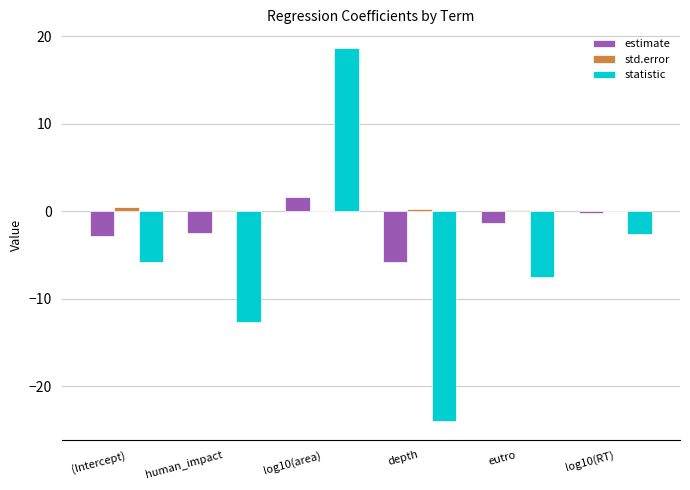

Is it true that estimate equals -4.3 at human_impact?

False